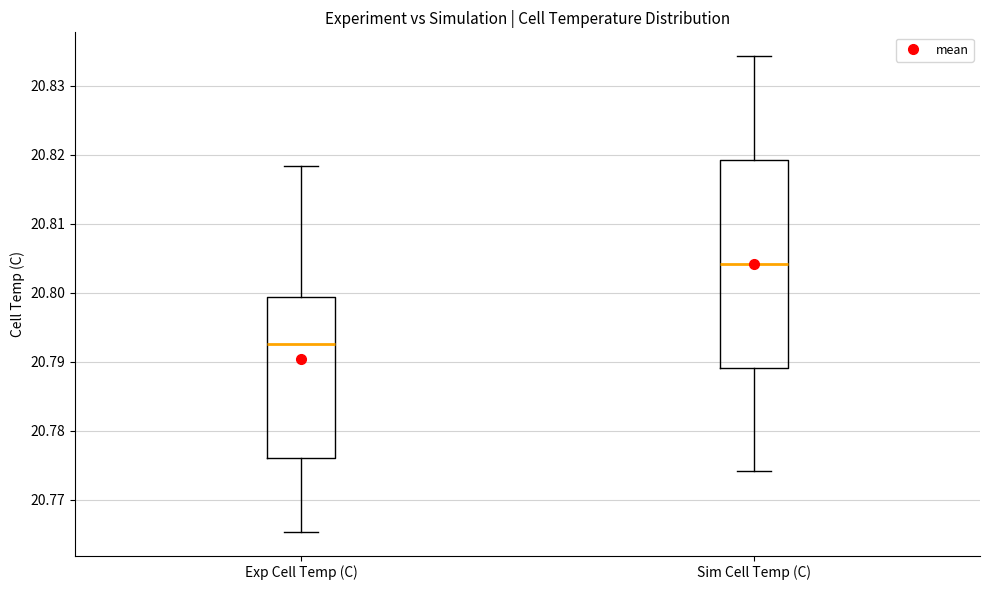

Where does the median line of the box for Sim Cell Temp (C) sit on the y-axis? The values are not printed on the chart, so give them approximately, as read against the axis.

20.804